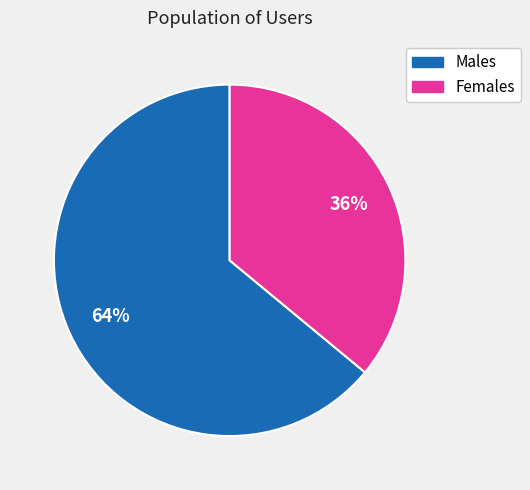

Does any single category account for the majority?

Yes